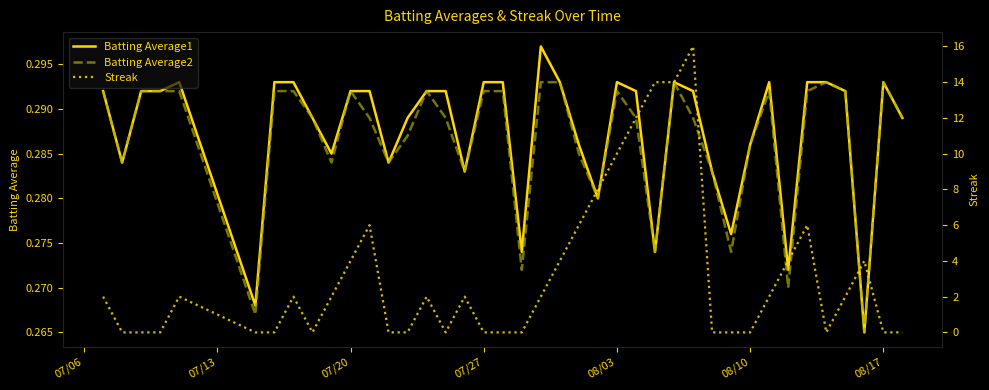

How many data points does each series have?

40